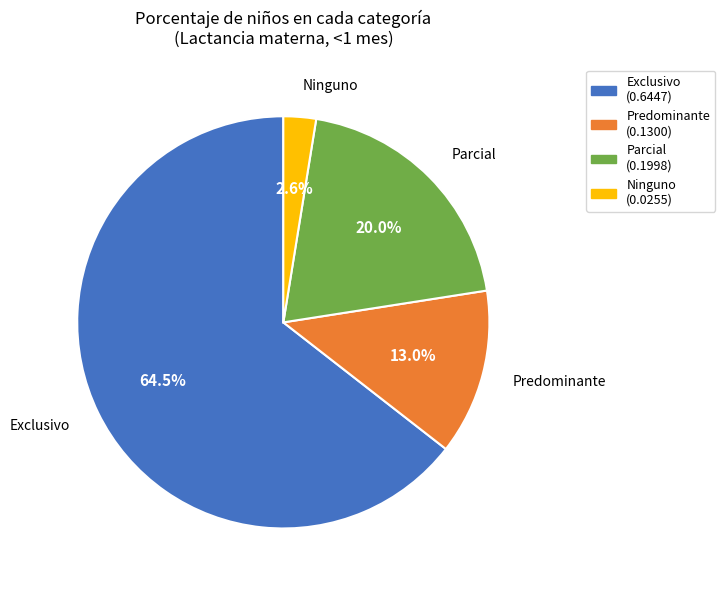

To the nearest percent, what is the difference between the Ninguno and Parcial slice percentages?

17%